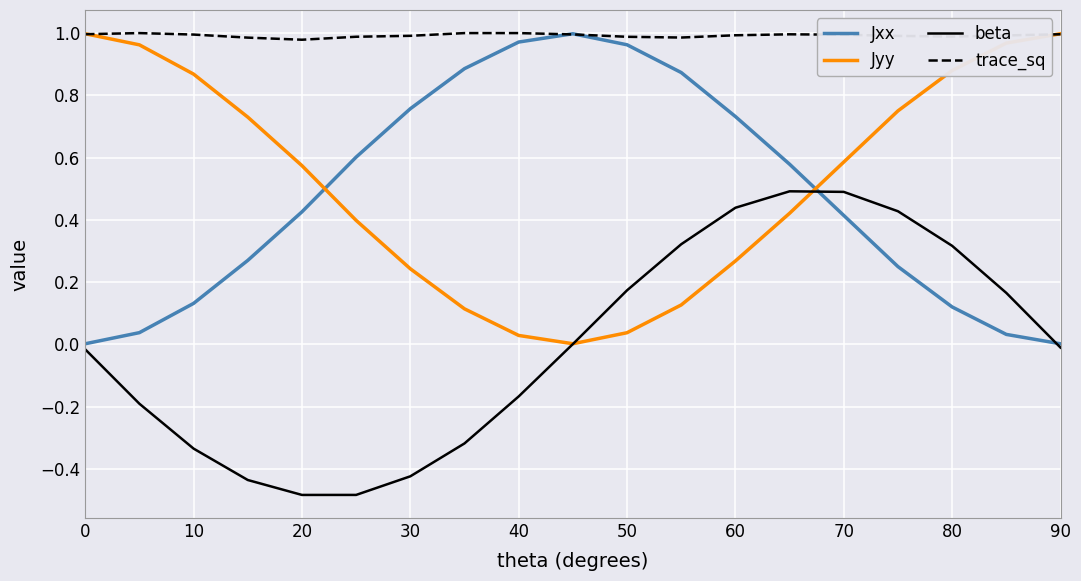

What is the highest value of the beta series?

0.5